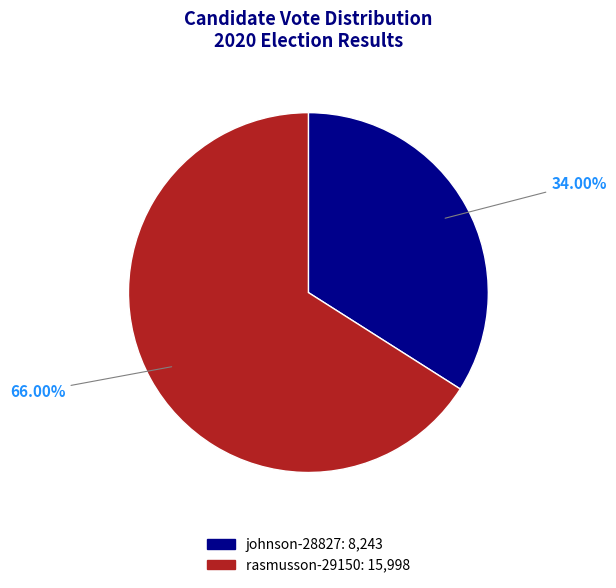

Is the sum of johnson-28827 and rasmusson-29150 greater than half?

Yes